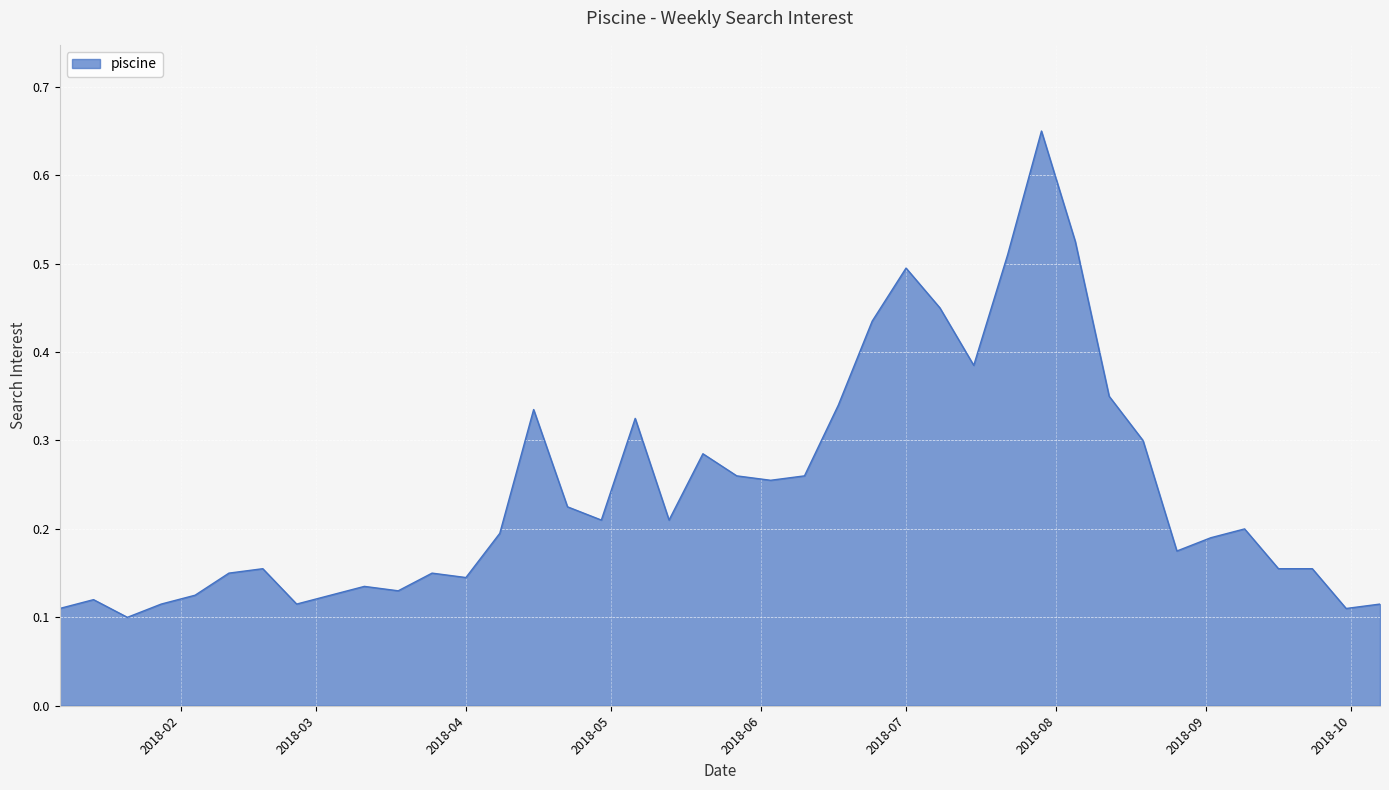

How many interior local valleys (lower than both neighbors) does the data have?

10